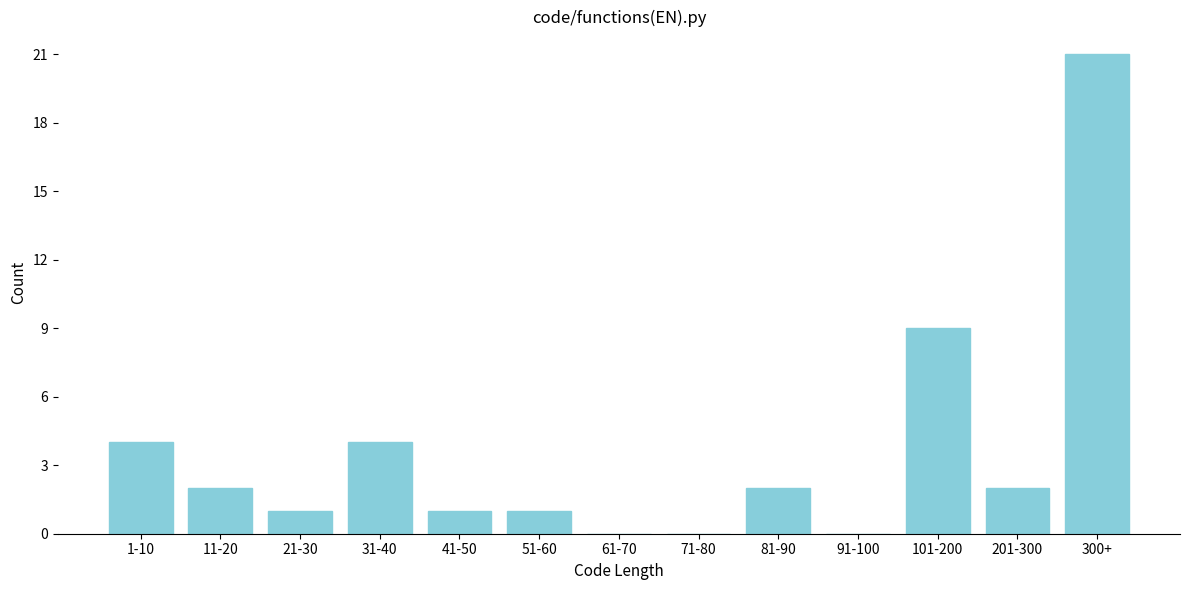

Reading left to right, what are all the values shown in this chart?

1-10=4	11-20=2	21-30=1	31-40=4	41-50=1	51-60=1	61-70=0	71-80=0	81-90=2	91-100=0	101-200=9	201-300=2	300+=21